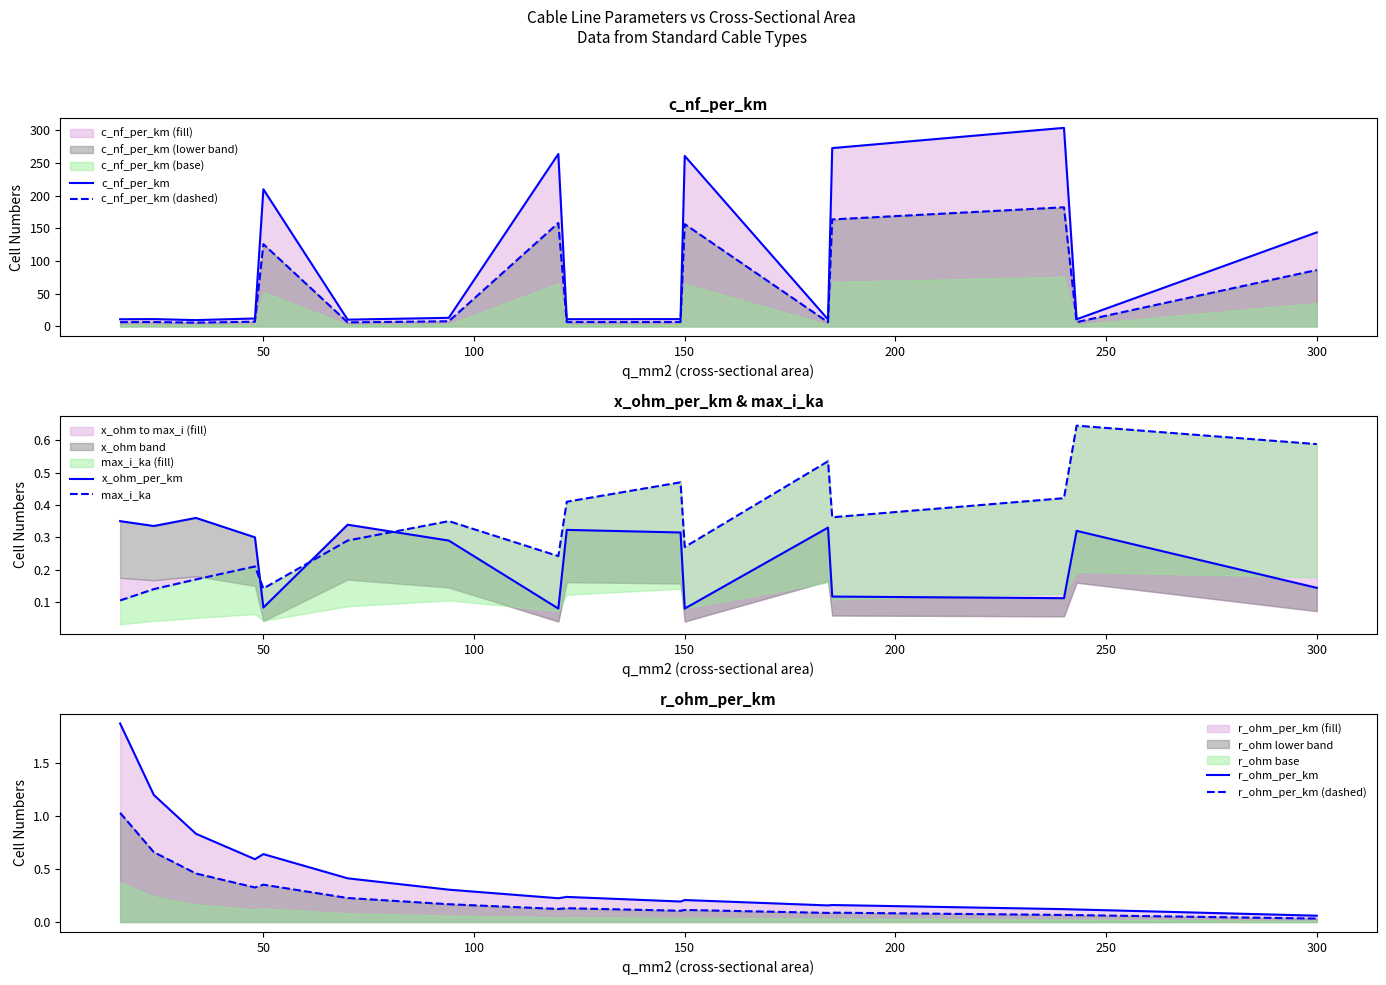

True or false: r_ohm_per_km (dashed) and c_nf_per_km intersect in this chart.

False